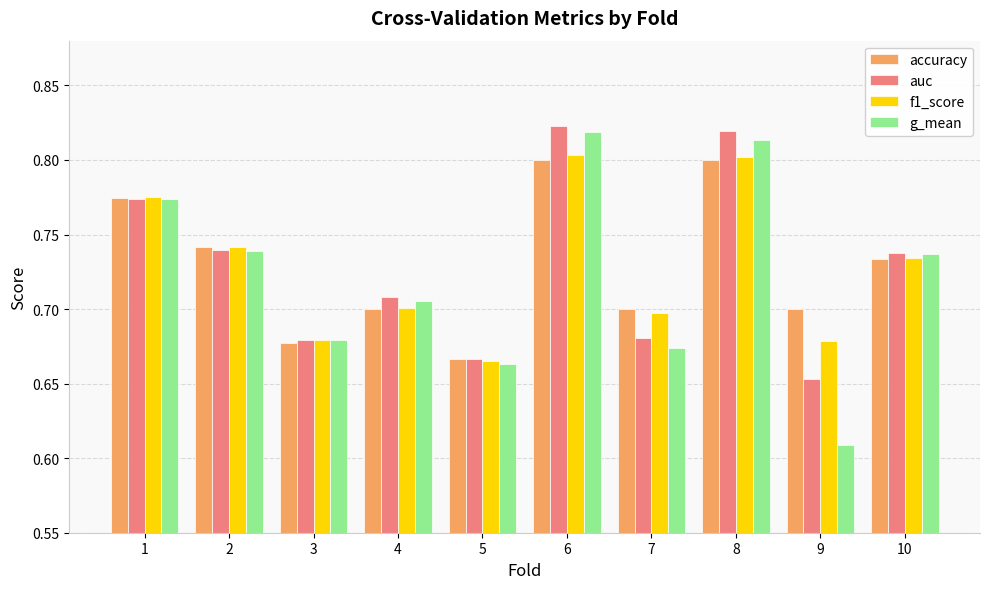

Which category has the highest value in the auc series?

6